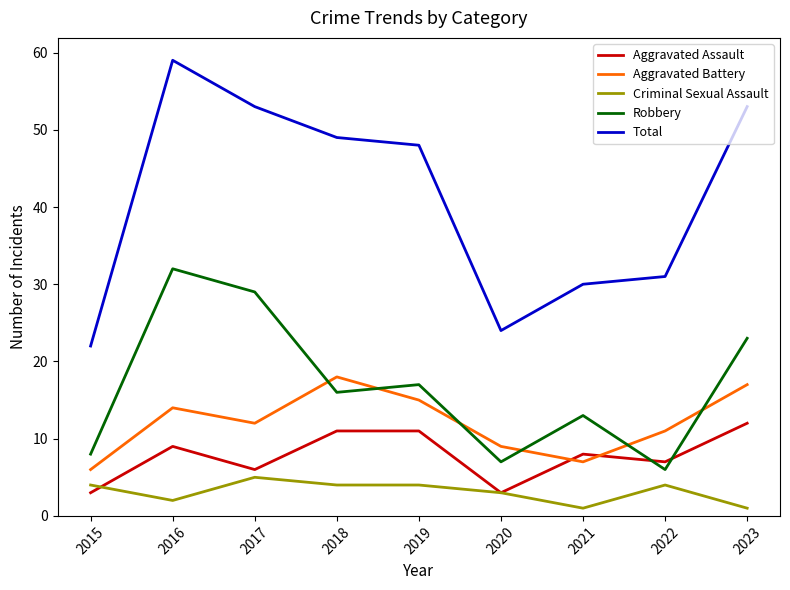

List the series in order of their peak value, lowest first.

Criminal Sexual Assault, Aggravated Assault, Aggravated Battery, Robbery, Total